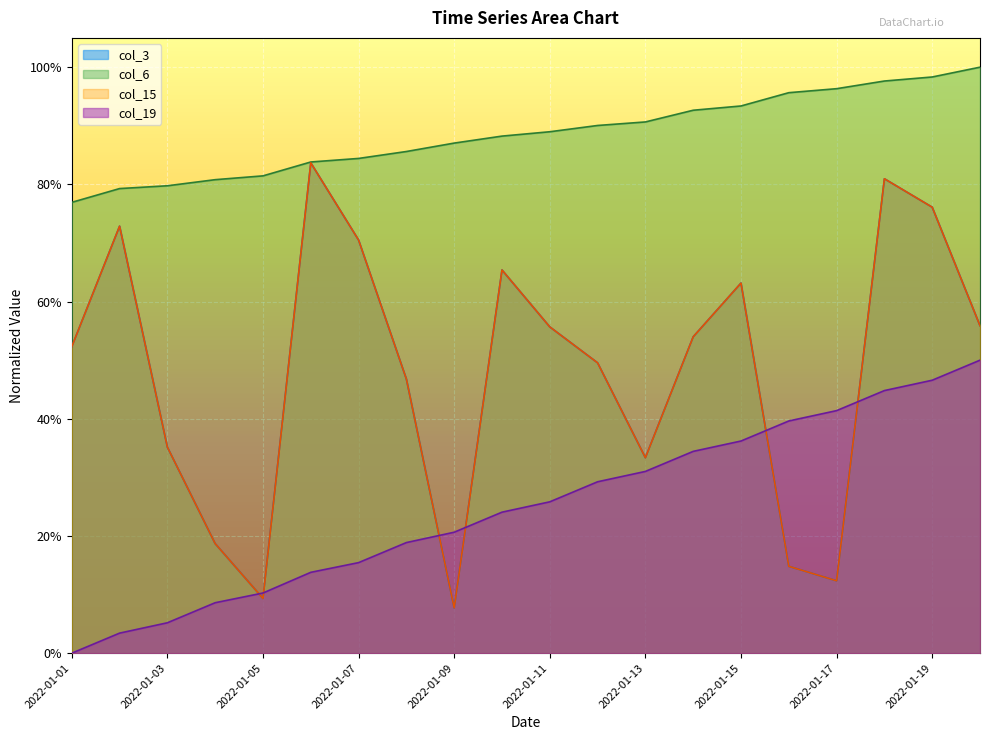

The value of col_3 at 2022-01-10 is 0.3. True or false?

False